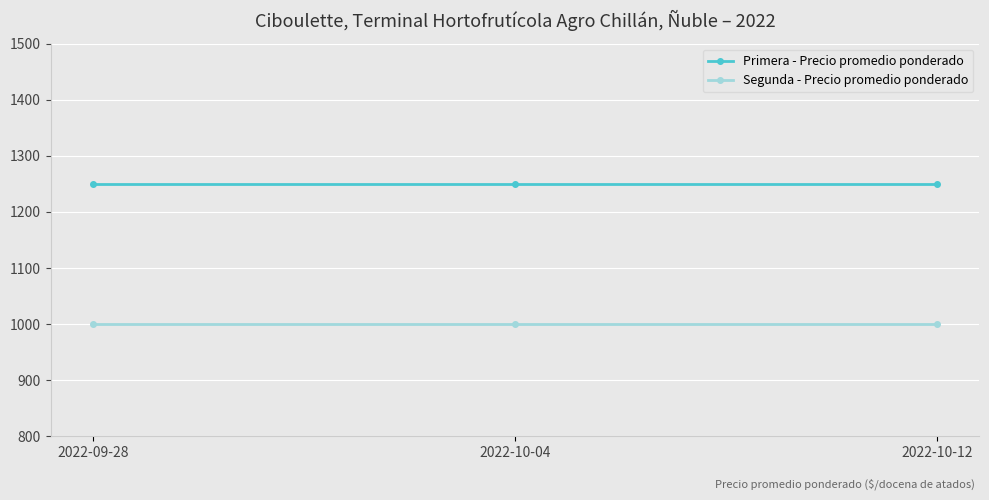

What is the total value across all series at 2022-10-12?

2250